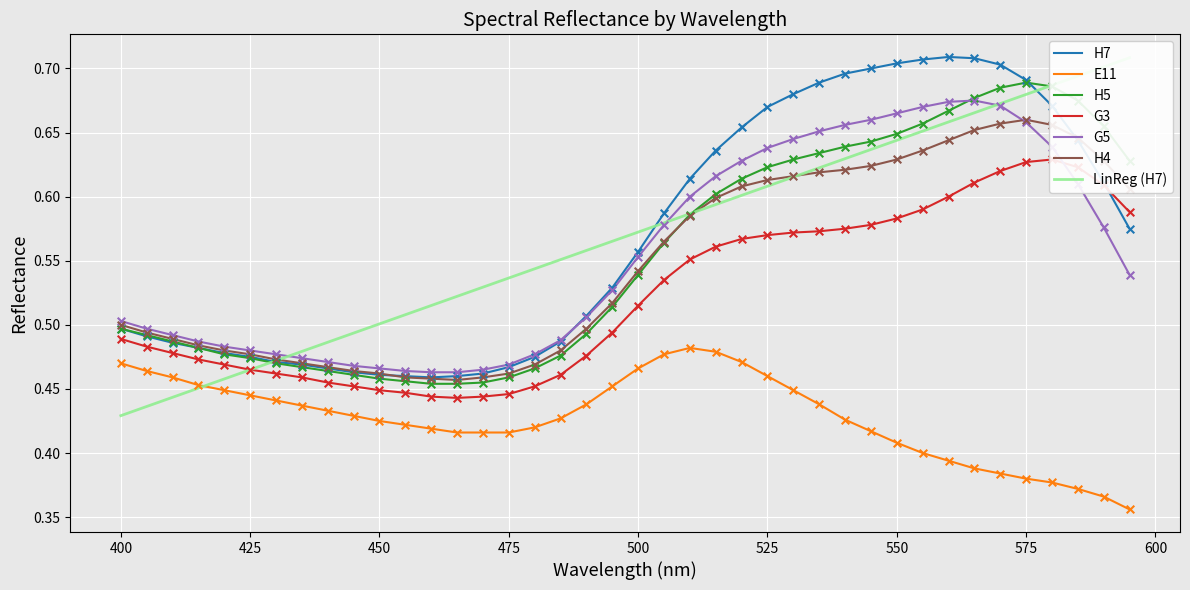

What is the total value across all series at 465?

2.7